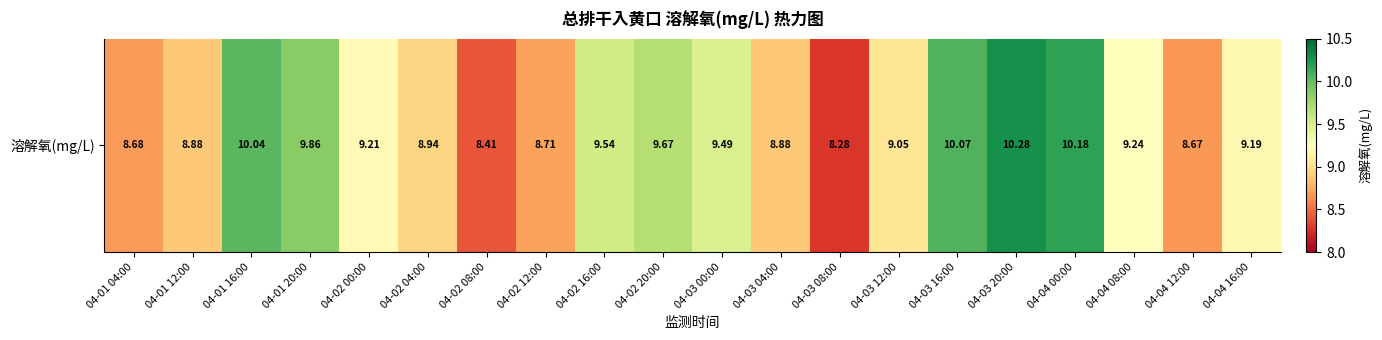

Which category has the highest value across all series?

04-03 20:00